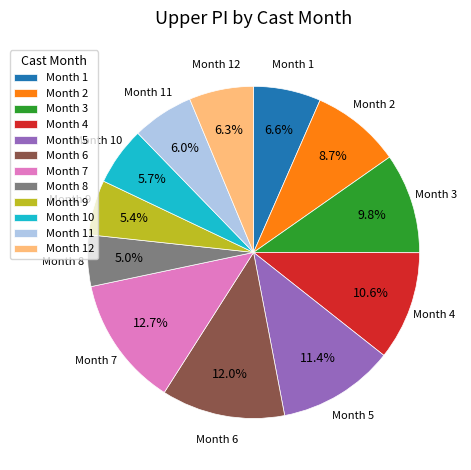

Does any single category account for the majority?

No